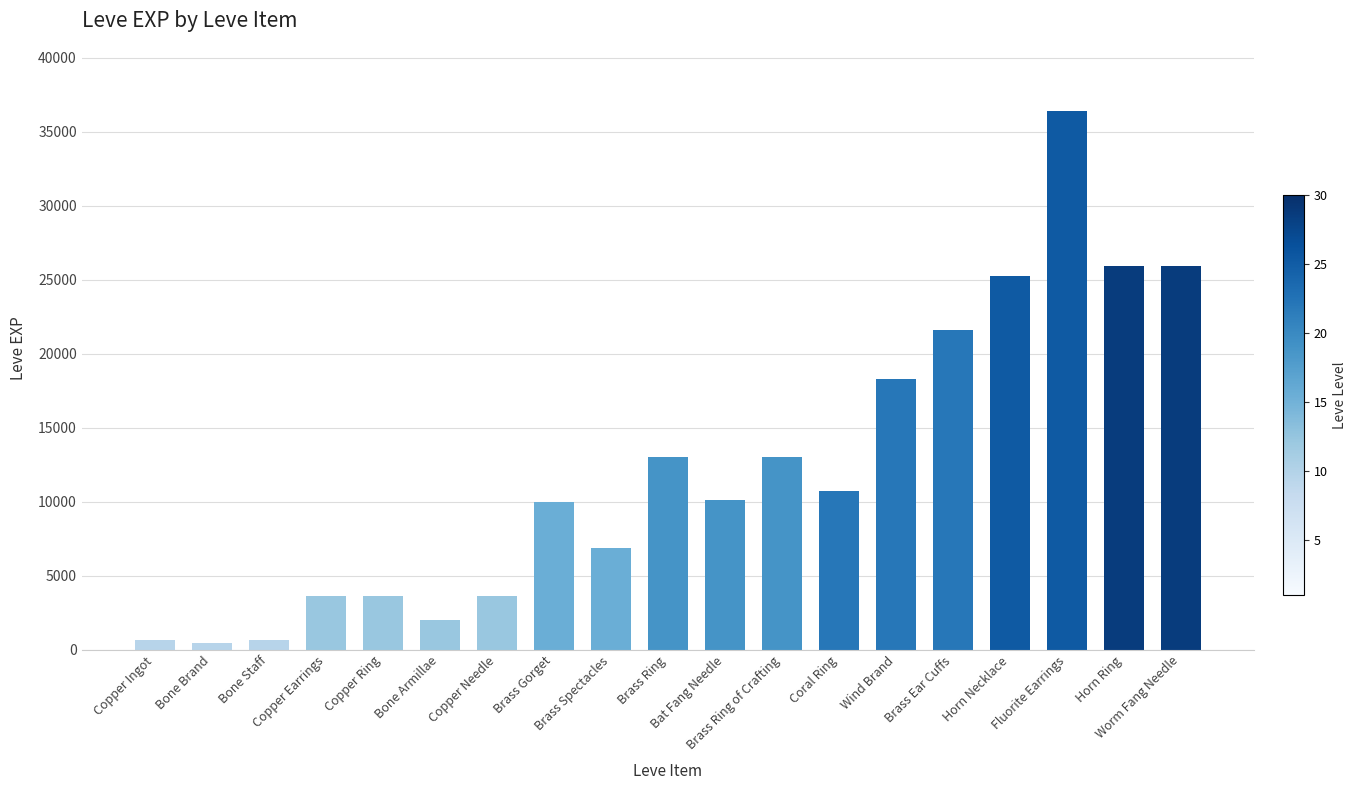

How many data points are less than 10100?

9